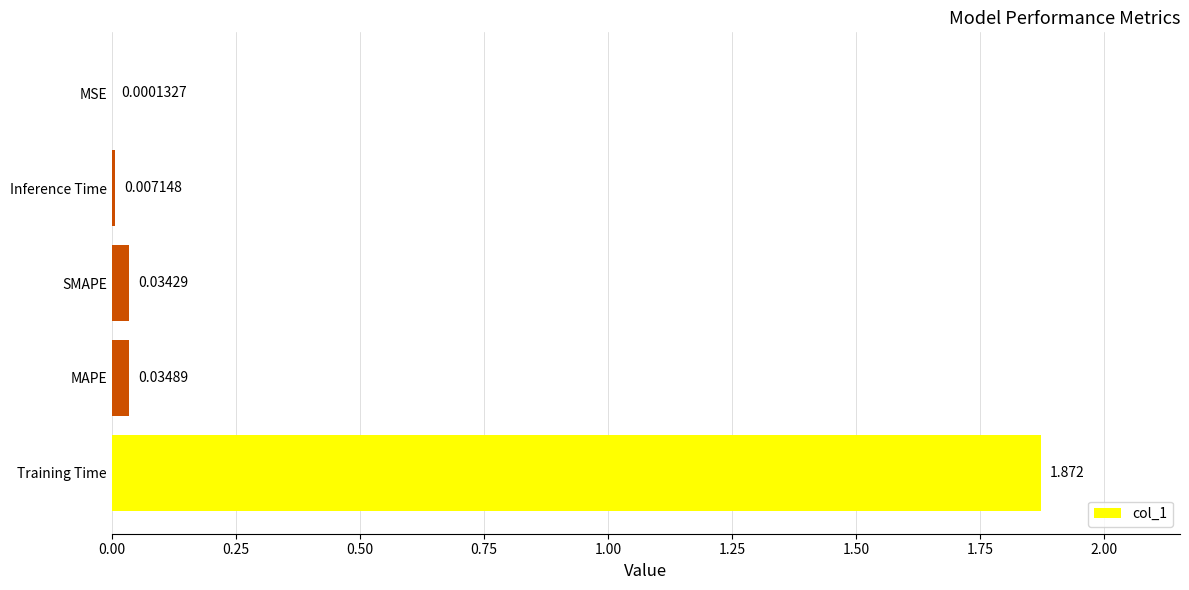

Between Training Time and MAPE, which is larger?

Training Time